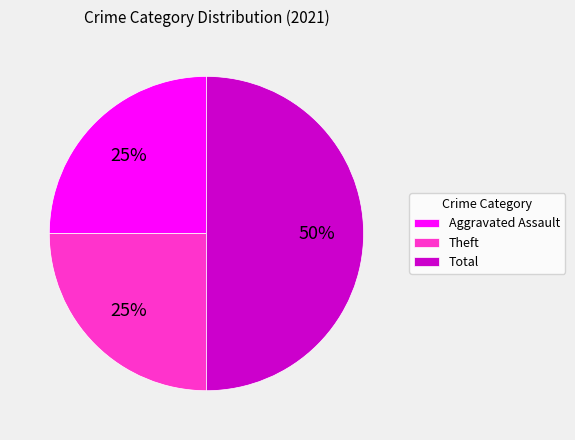

Does Theft account for over 50% of the chart?

No